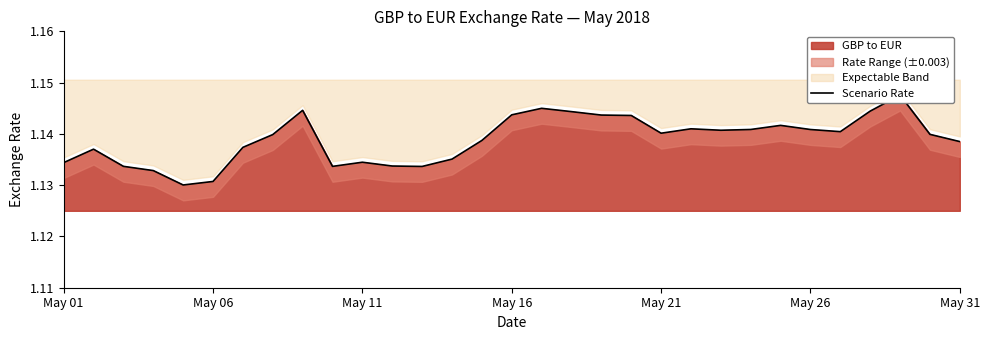

What is the value of the 29th point from the left?

1.1